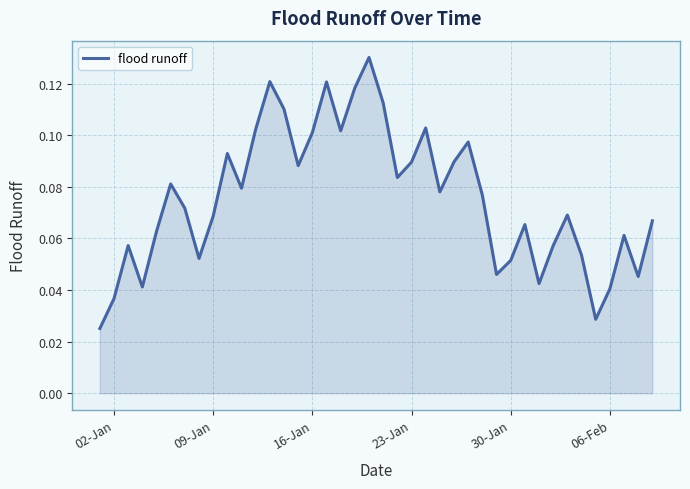

What is the sum of all values?

3.0